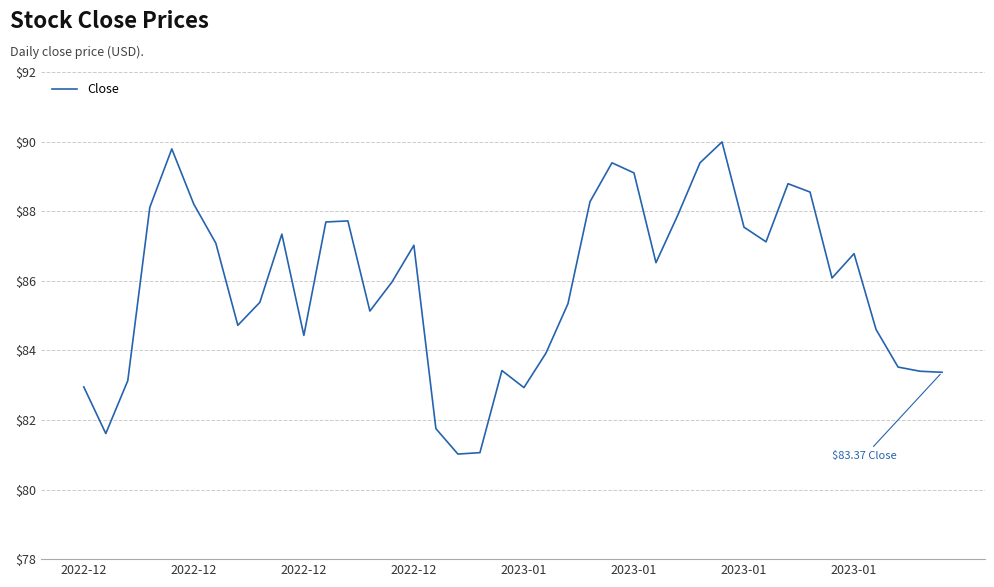

What is the difference between the maximum and minimum values?

9.0